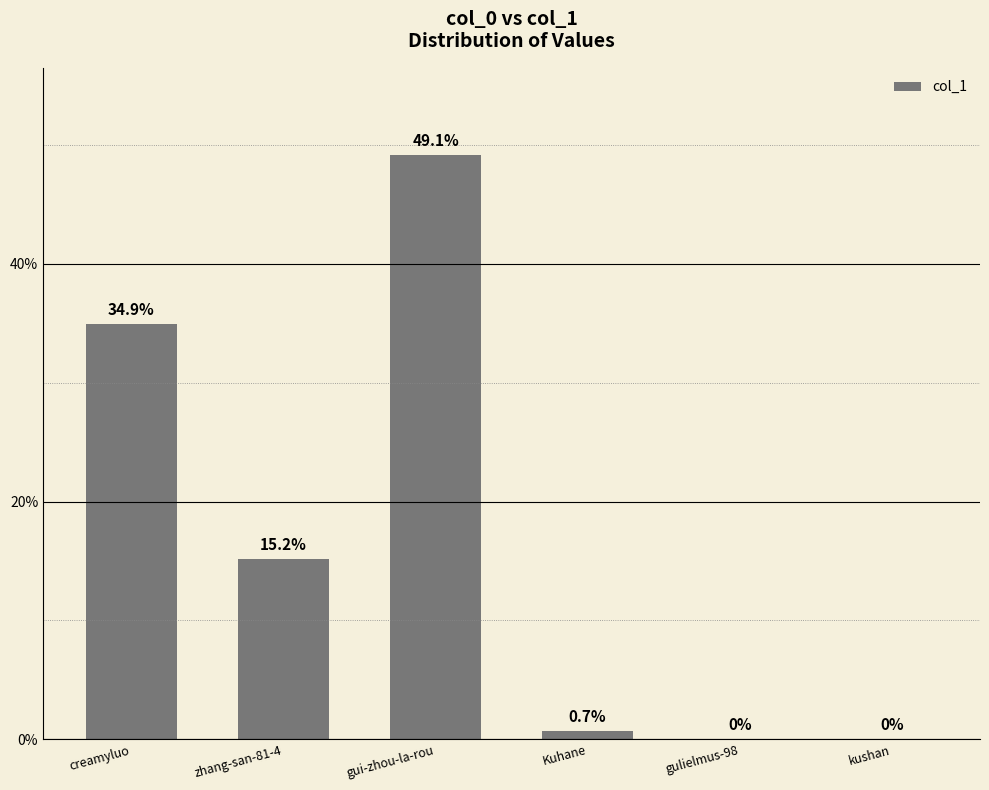

What is the sum of all values?

100.0